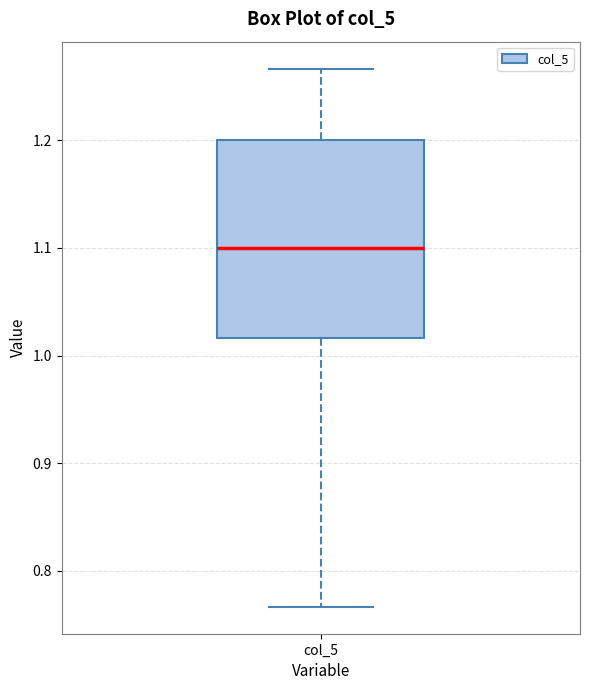

Read this box plot against the y-axis: the position of the median line, the range covered by the box, and the ends of both whiskers. The values are not printed on the chart, so give them approximately, as read against the axis.

median 1.10, box 1.02 to 1.20, whiskers 0.77 to 1.27